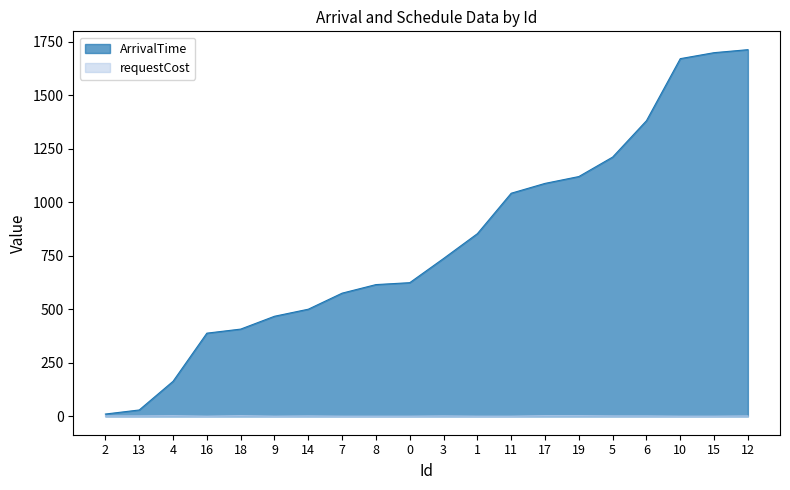

What are all the series names shown in the legend?

ArrivalTime, requestCost